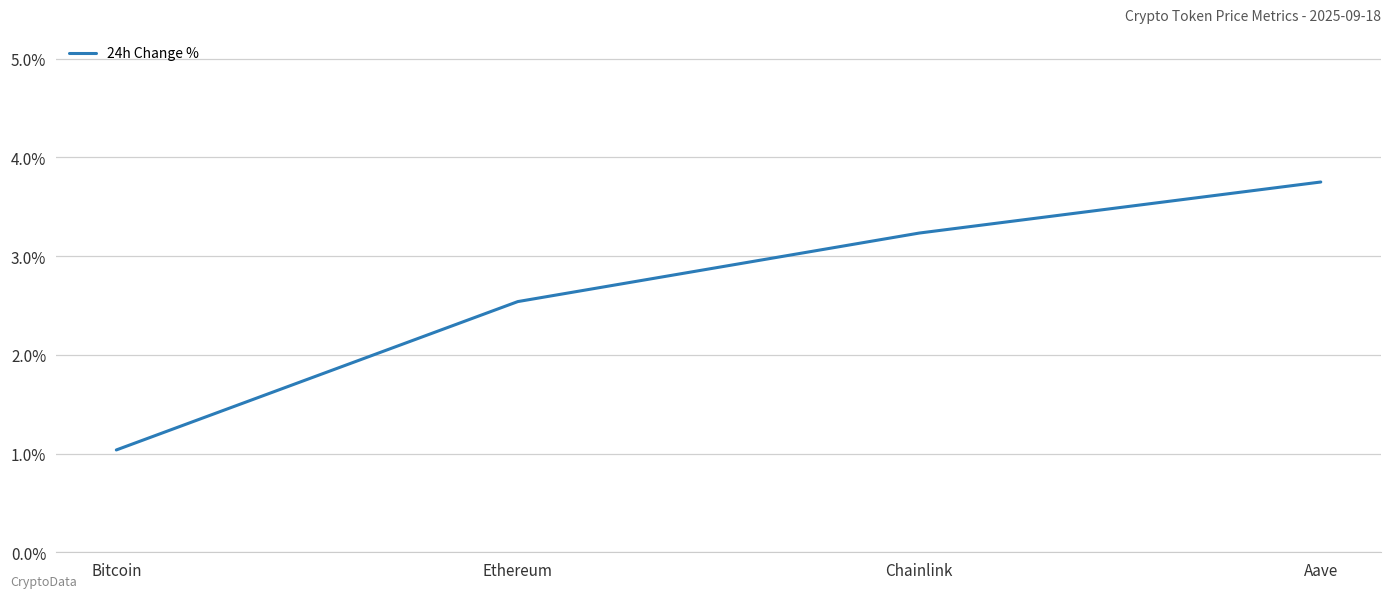

True or false: the data shows 3.2 at Chainlink.

True